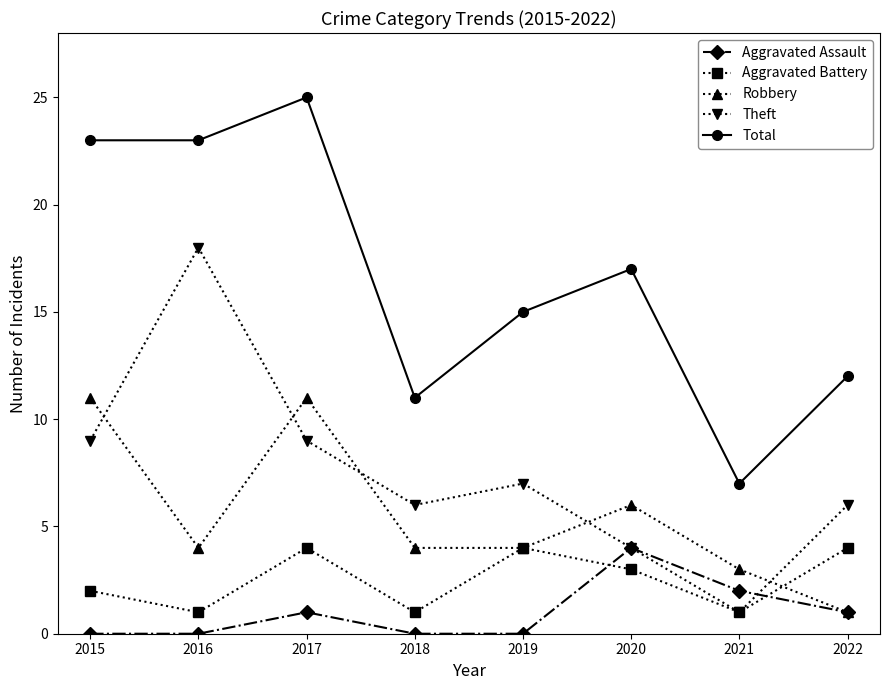

What is the total value across all series at 2015?

45